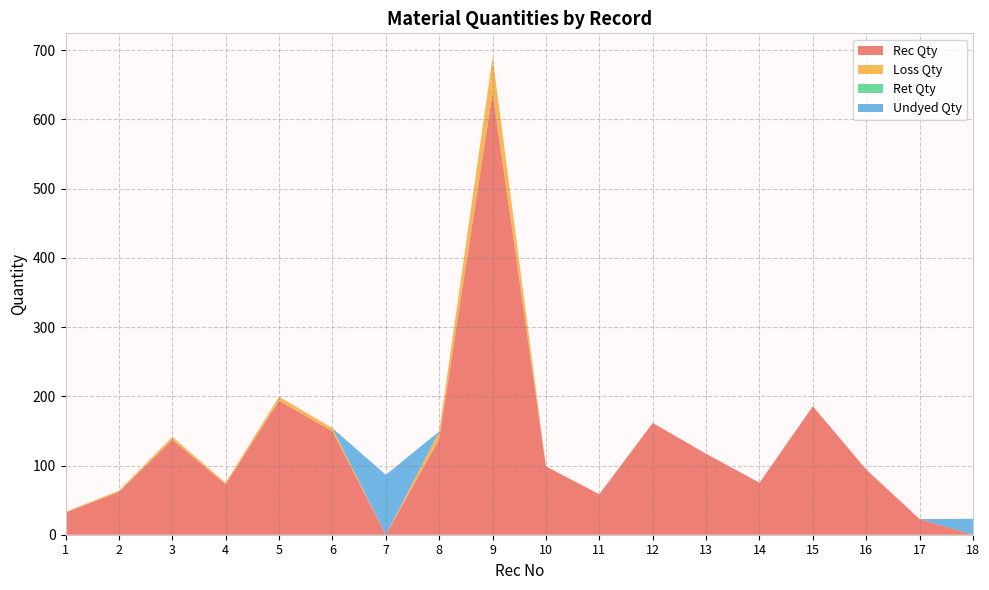

Reading left to right, extract all data points from this chart.

Rec Qty: 1=32.0	2=61.8	3=137.2	4=72.9	5=193.6	6=149.5	7=0.0	8=138.2	9=638.8	10=98.8	11=58.4	12=161.5	13=117.0	14=75.1	15=185.6	16=94.2	17=22.6	18=0.0
Loss Qty: 1=1.0	2=1.9	3=4.1	4=2.2	5=5.8	6=4.5	7=0.0	8=11.1	9=51.1	10=0.0	11=0.0	12=0.0	13=0.0	14=0.0	15=0.0	16=0.0	17=0.0	18=0.0
Ret Qty: 1=0.0	2=0.0	3=0.0	4=0.0	5=0.0	6=0.0	7=0.0	8=0.0	9=0.0	10=0.0	11=0.0	12=0.0	13=0.0	14=0.0	15=0.0	16=0.0	17=0.0	18=0.0
Undyed Qty: 1=0.0	2=0.0	3=0.0	4=0.0	5=0.0	6=0.0	7=86.5	8=0.0	9=0.0	10=0.0	11=0.0	12=0.0	13=0.0	14=0.0	15=0.0	16=0.0	17=0.0	18=23.0